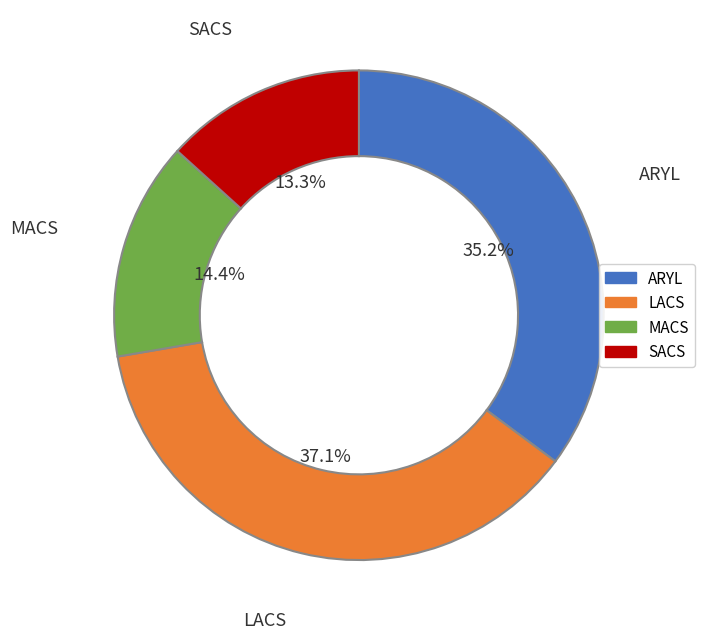

Is there any slice that represents more than half of the pie?

No